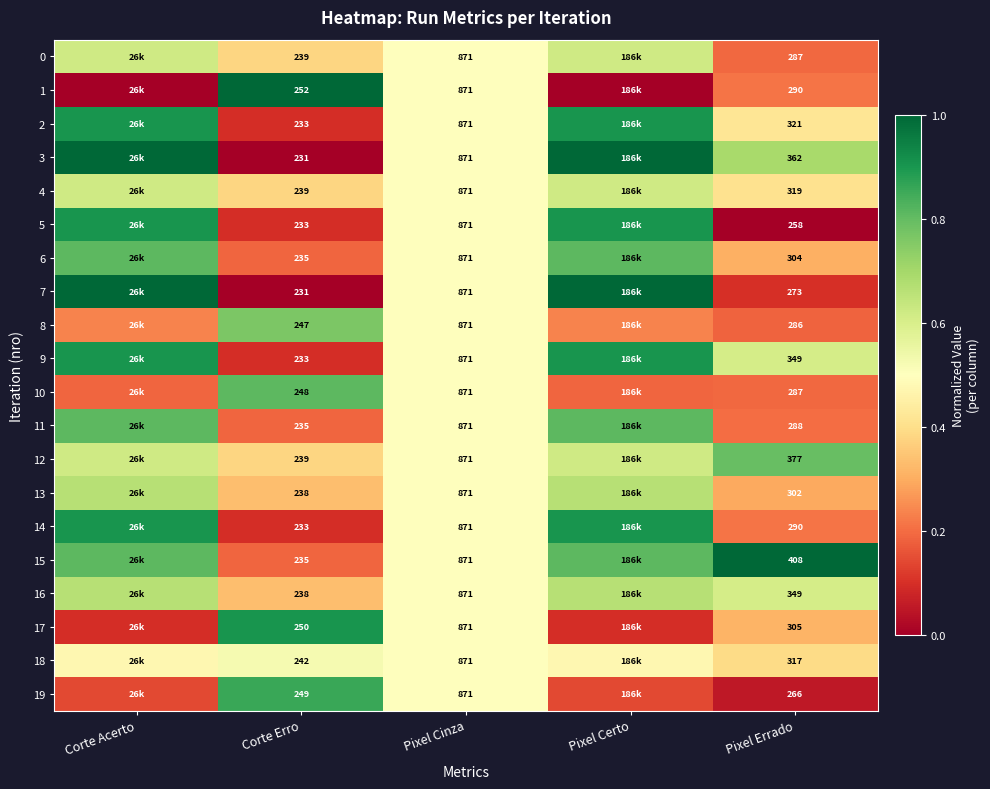

Is the value of 10 at Corte Erro greater than the value of 13 at Corte Erro?

Yes